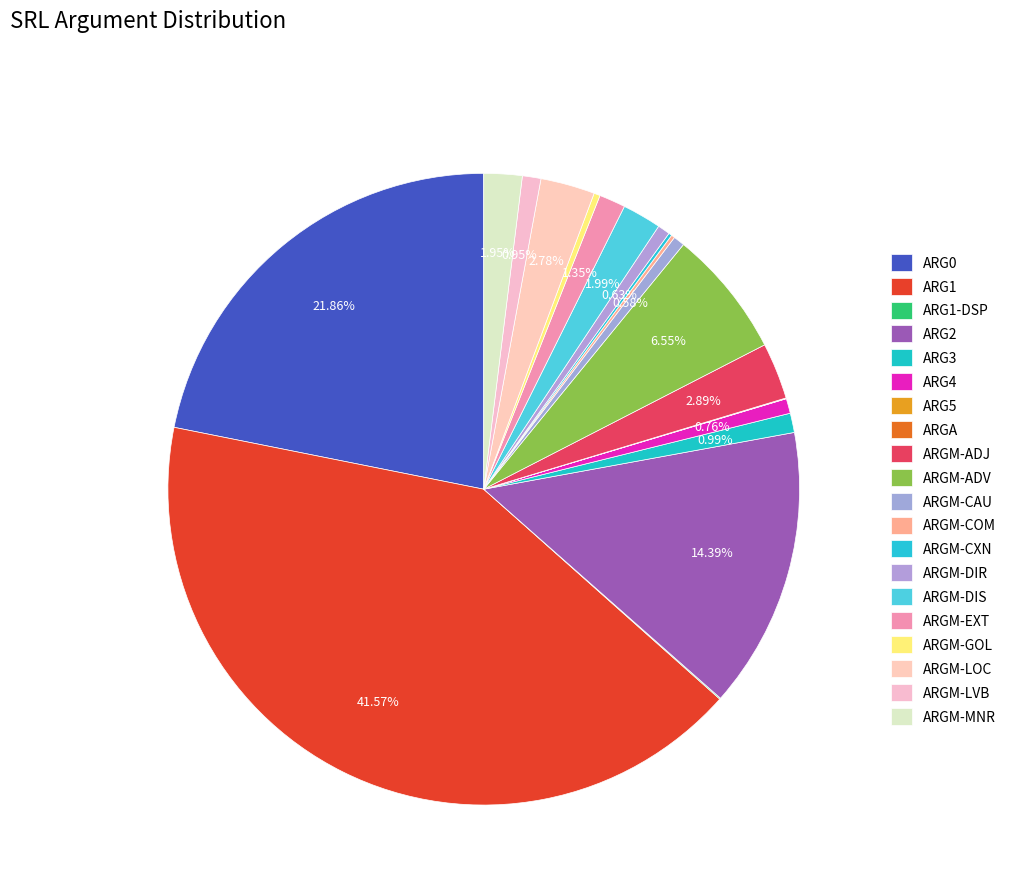

How many segments does this pie chart have?

20